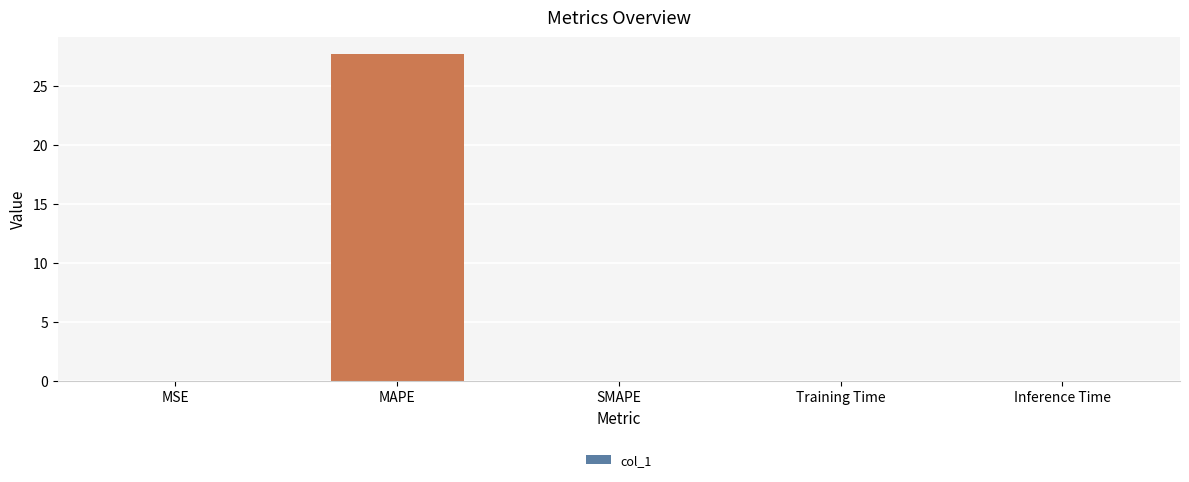

What is the average value?

5.5